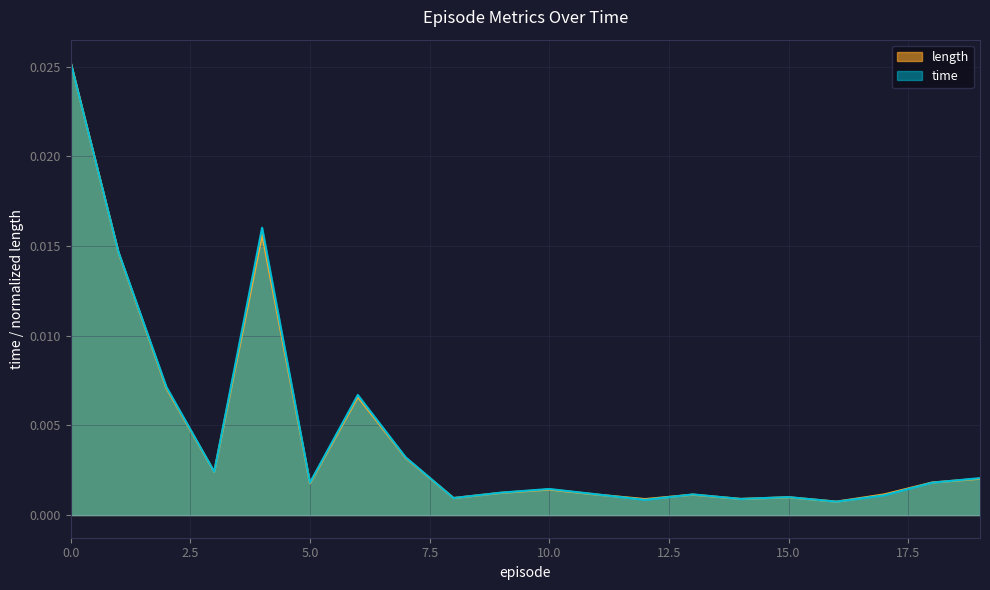

True or false: time has a value of 0.0 at 1.

False